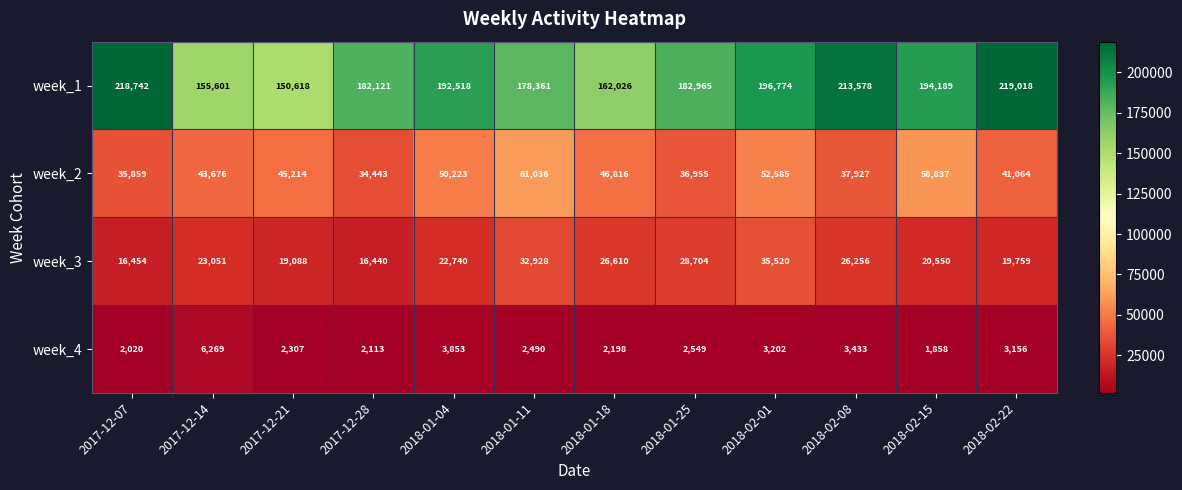

Rank the series at 2018-02-15 from highest to lowest value.

week_1, week_2, week_3, week_4